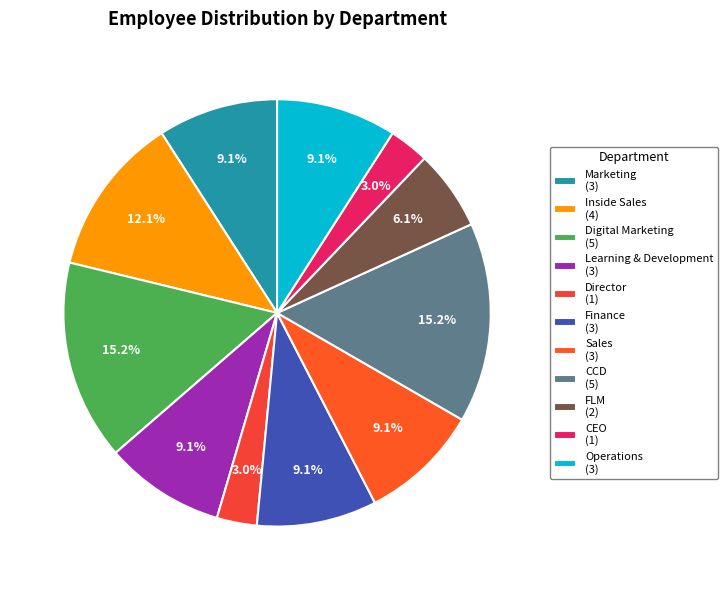

To the nearest percent, what is the combined percentage of Inside Sales and CEO?

15%